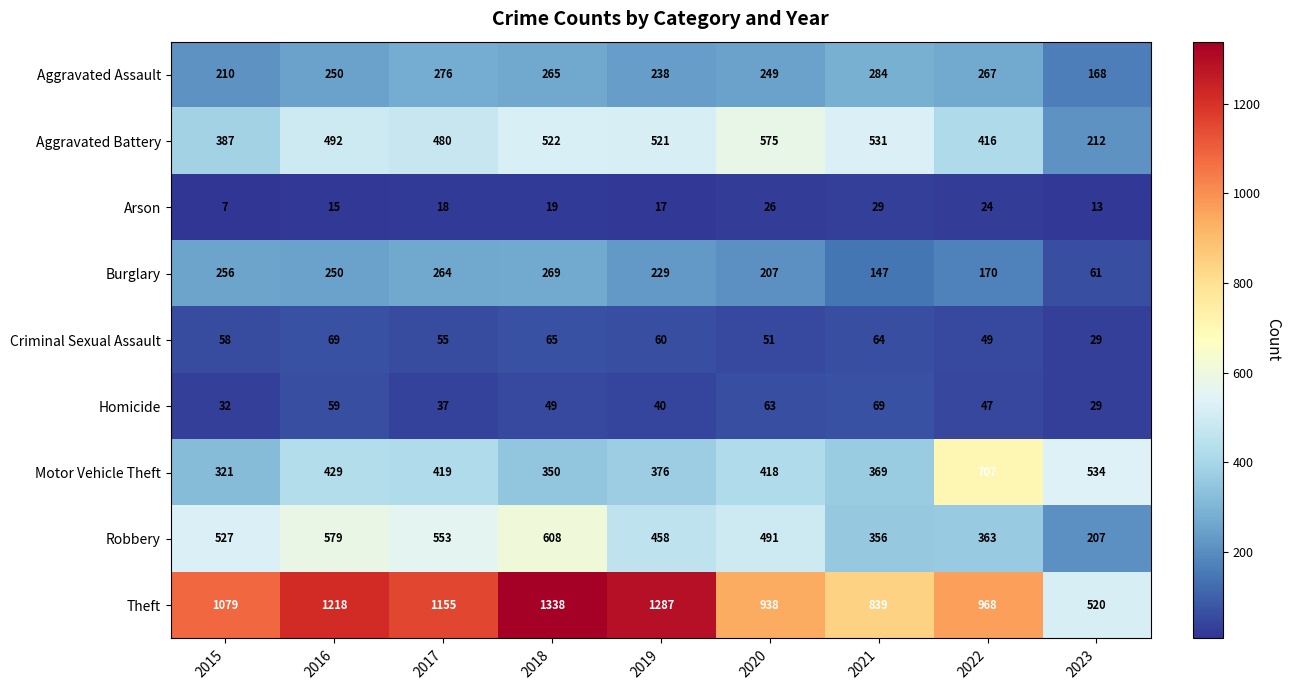

What is the difference between the second highest and minimum values in the Aggravated Battery series?

319